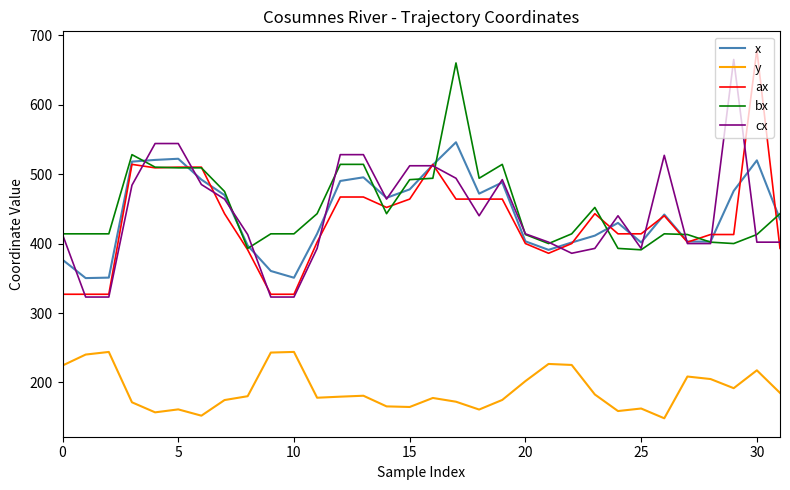

What is the smallest value displayed?

148.4